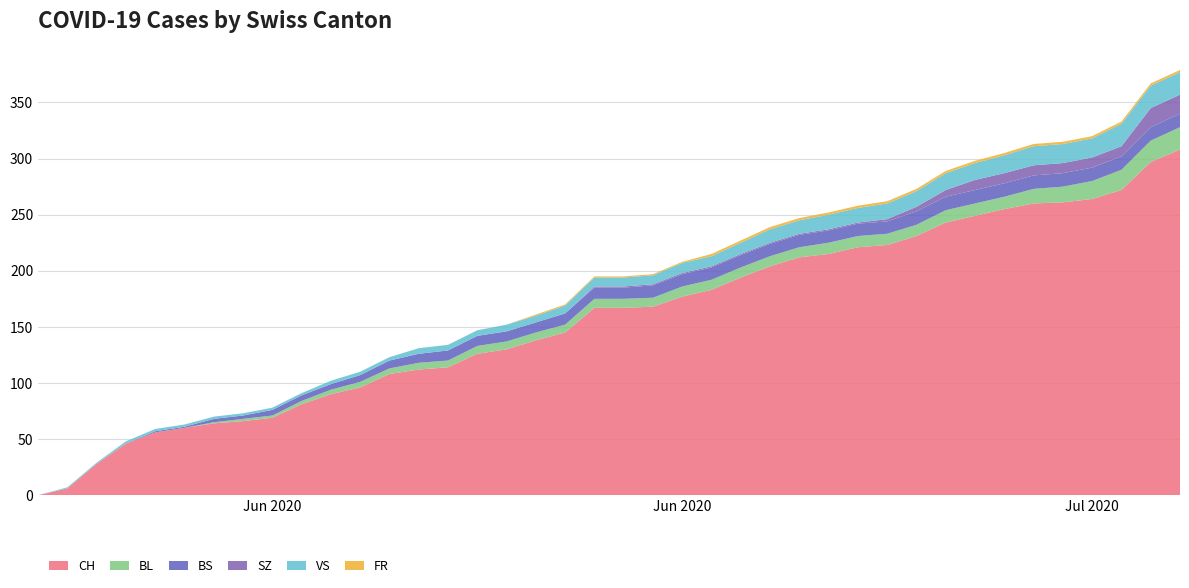

Reading right to left, list all the values displayed in this chart.

CH: 39=308	38=297	37=272	36=264	35=261	34=260	33=255	32=249	31=243	30=231	29=223	28=221	27=215	26=212	25=204	24=194	23=183	22=177	21=168	20=167	19=167	18=145	17=138	16=130	15=126	14=114	13=112	12=108	11=96	10=90	9=81	8=69	7=66	6=64	5=60	4=56	3=46	2=28	1=6	0=0
BL: 39=20	38=19	37=18	36=16	35=14	34=13	33=11	32=11	31=11	30=10	29=10	28=10	27=10	26=9	25=9	24=9	23=9	22=9	21=8	20=8	19=8	18=7	17=7	16=7	15=7	14=6	13=6	12=5	11=5	10=4	9=3	8=2	7=2	6=1	5=0	4=0	3=0	2=0	1=0	0=0
BS: 39=12	38=12	37=12	36=12	35=12	34=12	33=12	32=12	31=12	30=12	29=11	28=11	27=11	26=11	25=11	24=11	23=11	22=11	21=11	20=10	19=10	18=10	17=9	16=9	15=9	14=9	13=8	12=7	11=6	10=5	9=5	8=5	7=3	6=3	5=1	4=1	3=0	2=0	1=0	0=0
SZ: 39=17	38=17	37=9	36=9	35=9	34=9	33=9	32=9	31=6	30=4	29=2	28=1	27=1	26=1	25=1	24=1	23=1	22=1	21=1	20=1	19=1	18=0	17=0	16=0	15=0	14=0	13=0	12=0	11=0	10=0	9=0	8=0	7=0	6=0	5=0	4=0	3=0	2=0	1=0	0=0
VS: 39=20	38=20	37=20	36=17	35=17	34=17	33=16	32=15	31=15	30=14	29=14	28=13	27=13	26=12	25=12	24=10	23=9	22=9	21=8	20=8	19=8	18=7	17=6	16=6	15=5	14=5	13=5	12=3	11=3	10=3	9=2	8=2	7=2	6=2	5=2	4=2	3=2	2=1	1=1	0=0
FR: 39=2	38=2	37=2	36=2	35=2	34=2	33=2	32=2	31=2	30=2	29=2	28=2	27=2	26=2	25=2	24=2	23=2	22=1	21=1	20=1	19=1	18=1	17=1	16=0	15=0	14=0	13=0	12=0	11=0	10=0	9=0	8=0	7=0	6=0	5=0	4=0	3=0	2=0	1=0	0=0